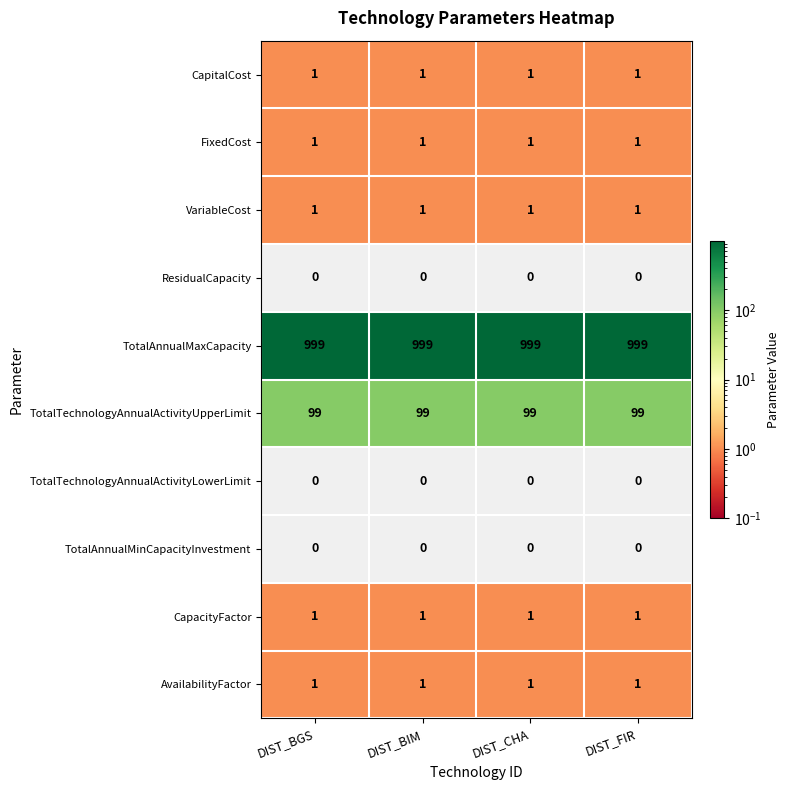

What is the sum of all VariableCost values?

4